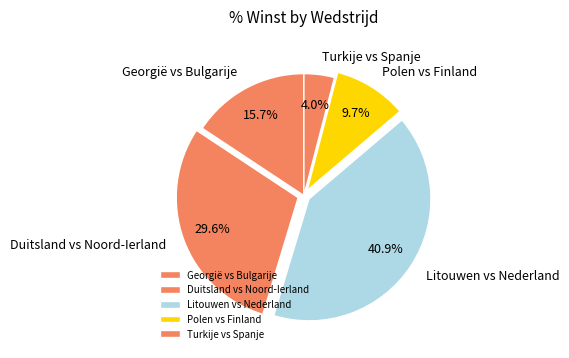

How many slices are in this pie chart?

5